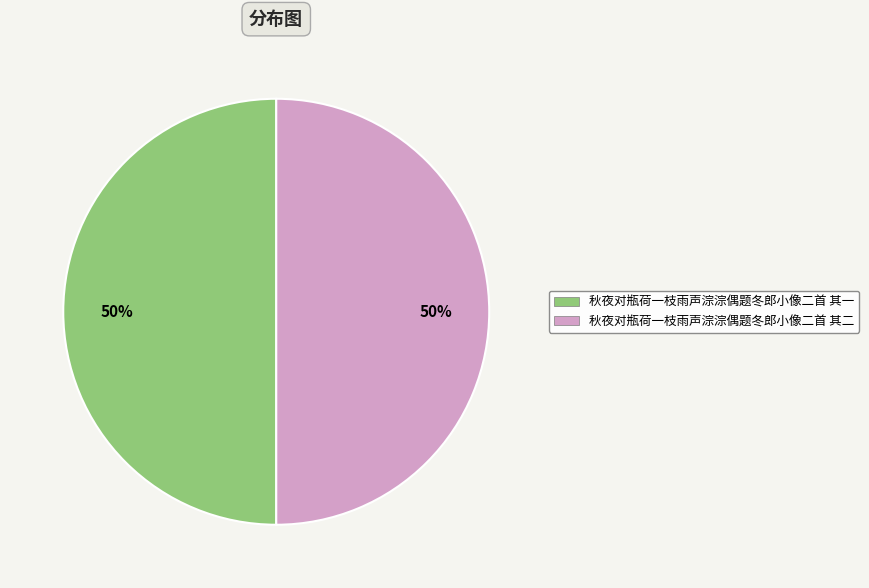

What percentage is the 秋夜对瓶荷一枝雨声淙淙偶题冬郎小像二首 其一 slice, to the nearest percent?

50%